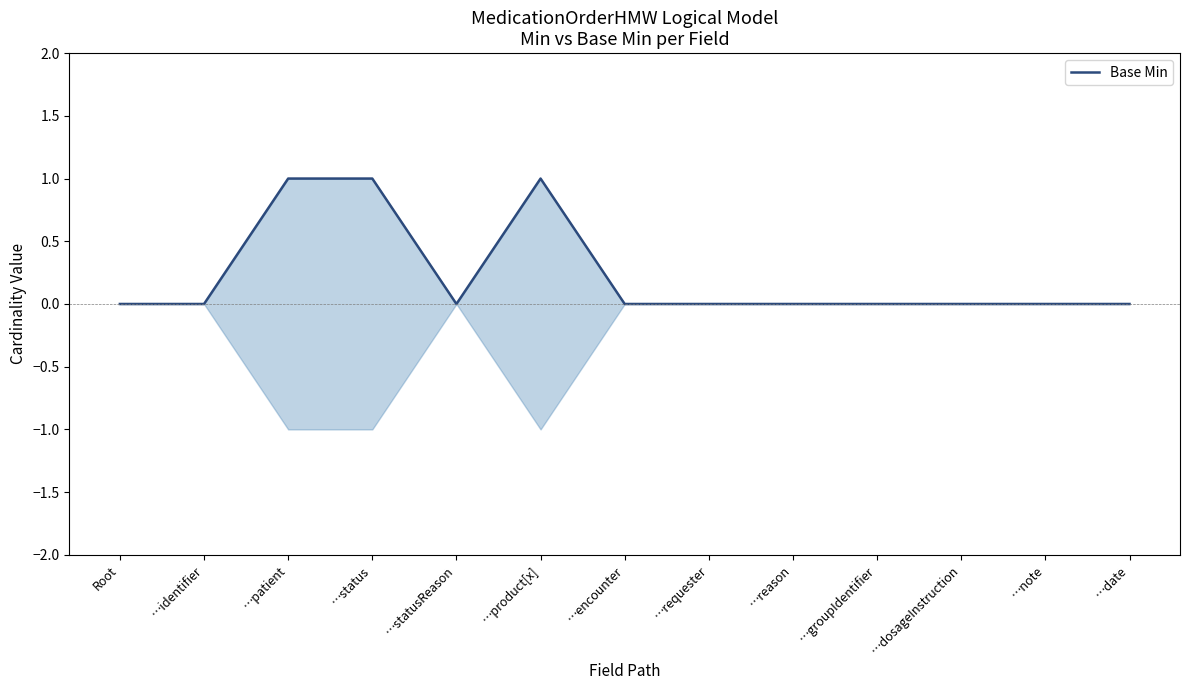

Rank the categories by value from highest to lowest.

…patient, …status, …product[x], Root, …identifier, …statusReason, …encounter, …requester, …reason, …groupIdentifier, …dosageInstruction, …note, …date